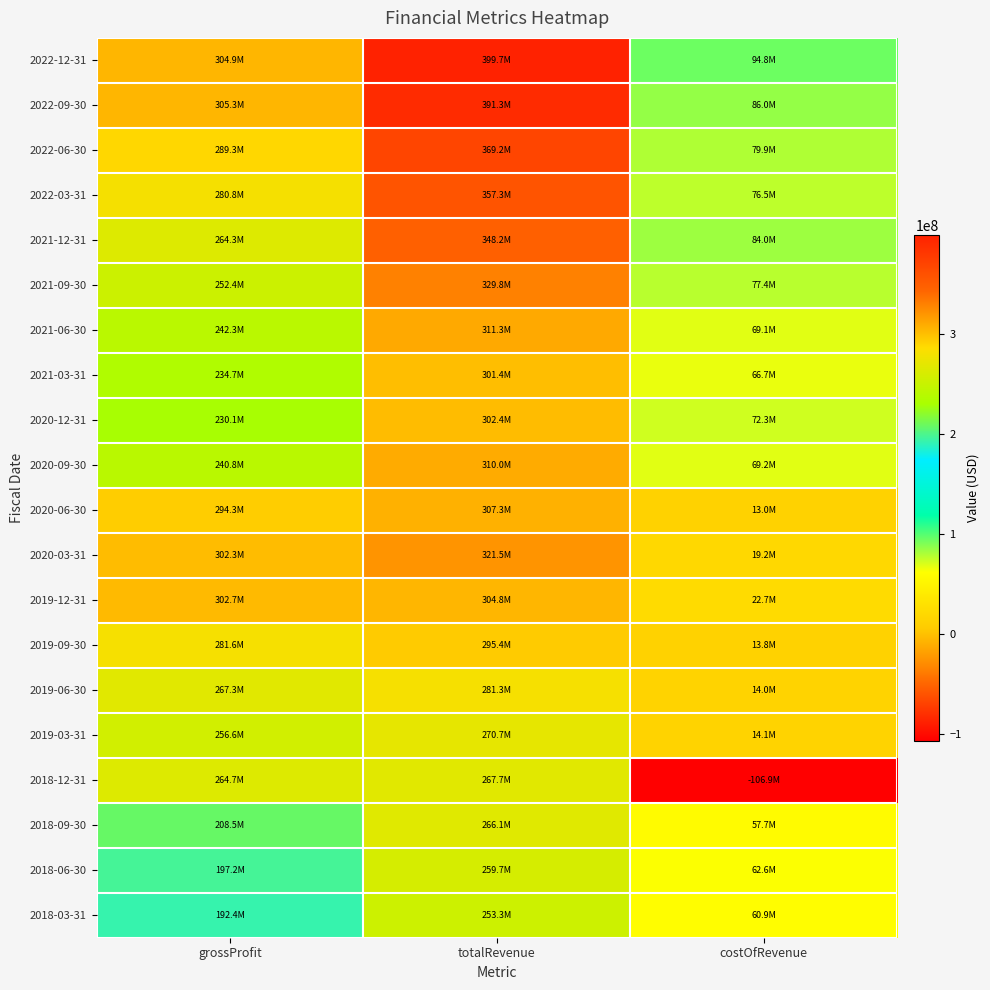

Reading right to left, what are all the values shown in this chart?

2022-12-31: costOfRevenue=94786000	totalRevenue=399656000	grossProfit=304870000
2022-09-30: costOfRevenue=86039000	totalRevenue=391297000	grossProfit=305258000
2022-06-30: costOfRevenue=79906000	totalRevenue=369167000	grossProfit=289261000
2022-03-31: costOfRevenue=76467000	totalRevenue=357266000	grossProfit=280799000
2021-12-31: costOfRevenue=83951000	totalRevenue=348208000	grossProfit=264257000
2021-09-30: costOfRevenue=77387000	totalRevenue=329770000	grossProfit=252383000
2021-06-30: costOfRevenue=69064000	totalRevenue=311348000	grossProfit=242284000
2021-03-31: costOfRevenue=66718000	totalRevenue=301441000	grossProfit=234723000
2020-12-31: costOfRevenue=72311000	totalRevenue=302384000	grossProfit=230073000
2020-09-30: costOfRevenue=69230000	totalRevenue=310044000	grossProfit=240814000
2020-06-30: costOfRevenue=12998000	totalRevenue=307256000	grossProfit=294258000
2020-03-31: costOfRevenue=19185000	totalRevenue=321481000	grossProfit=302296000
2019-12-31: costOfRevenue=22744000	totalRevenue=304818000	grossProfit=302745000
2019-09-30: costOfRevenue=13816000	totalRevenue=295394000	grossProfit=281578000
2019-06-30: costOfRevenue=14016000	totalRevenue=281308000	grossProfit=267292000
2019-03-31: costOfRevenue=14123000	totalRevenue=270673000	grossProfit=256550000
2018-12-31: costOfRevenue=-106858000	totalRevenue=267667000	grossProfit=264732000
2018-09-30: costOfRevenue=57668000	totalRevenue=266144000	grossProfit=208476000
2018-06-30: costOfRevenue=62566000	totalRevenue=259743000	grossProfit=197177000
2018-03-31: costOfRevenue=60925000	totalRevenue=253305000	grossProfit=192380000